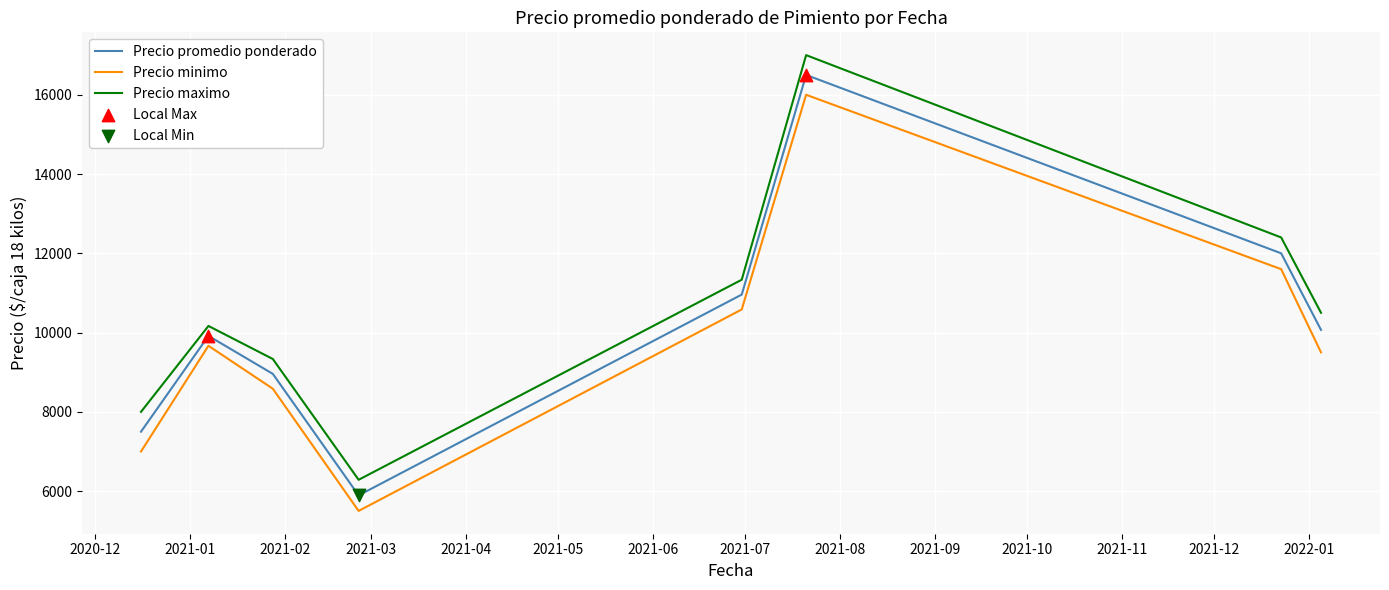

What is the difference between the second highest and second lowest values in the Precio minimo series?

4600.0